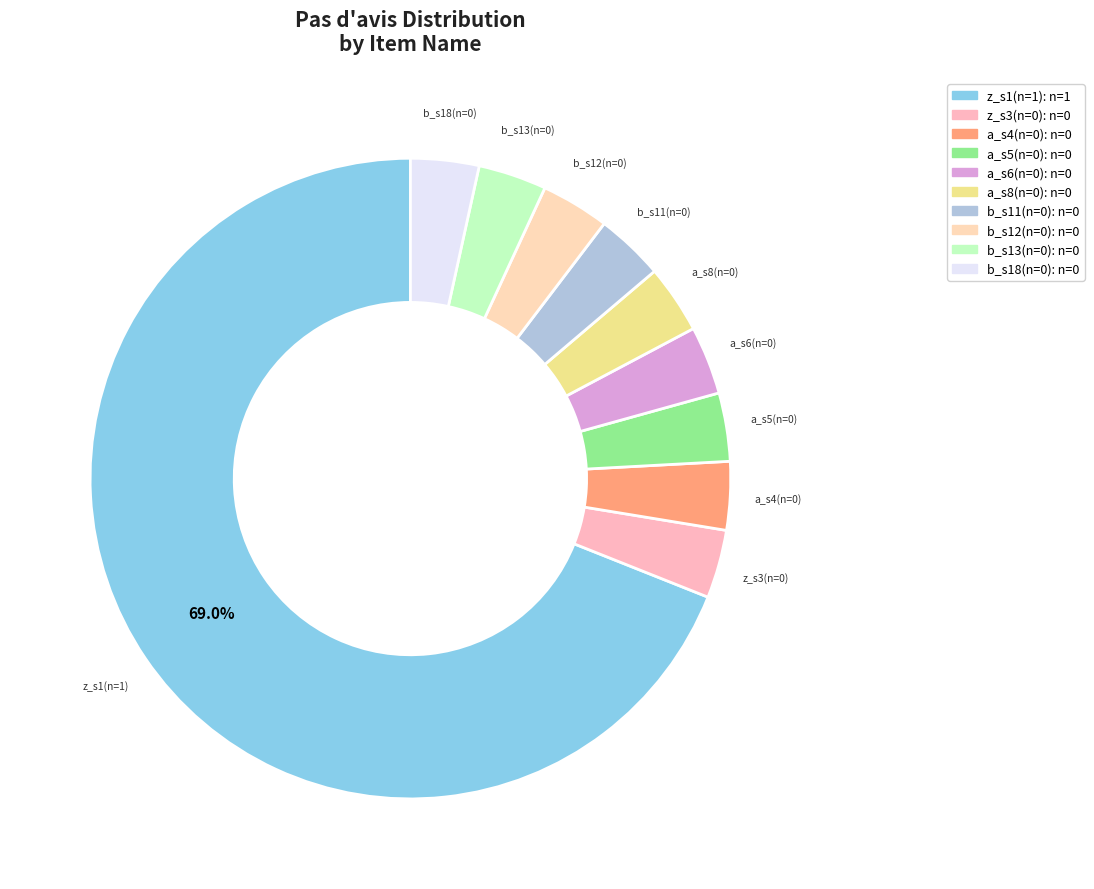

How many segments does this pie chart have?

10